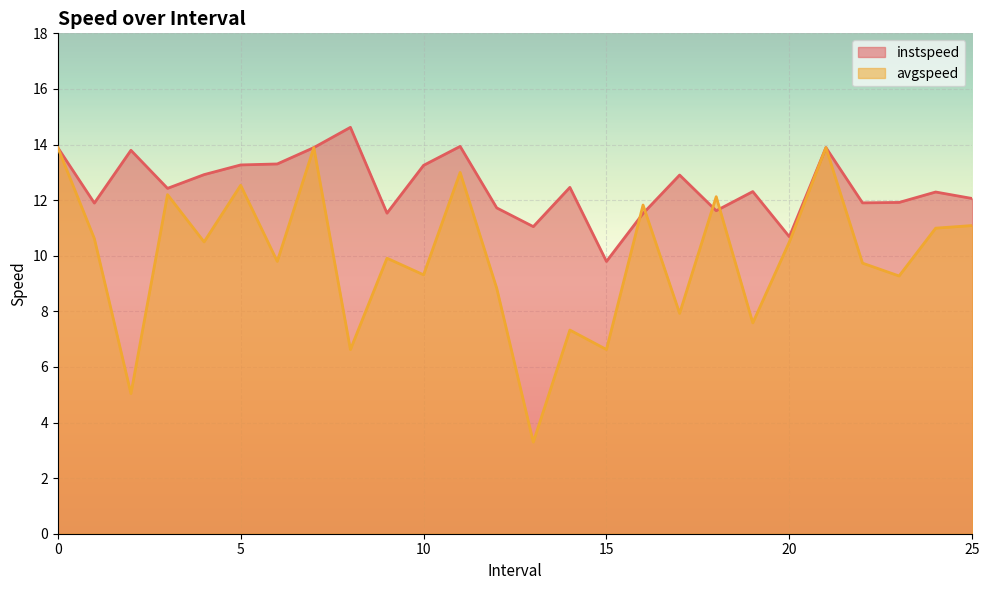

Reading right to left, extract all data points from this chart.

instspeed: 25.0=12.1	24.0=12.3	23.0=11.9	22.0=11.9	21=13.9	20.0=10.7	19.0=12.3	18.0=11.6	17.0=12.9	16.0=11.5	15.0=9.8	14.0=12.5	13.0=11.0	12.0=11.7	11.0=13.9	10.0=13.3	9.0=11.5	8.0=14.6	7=13.9	6.0=13.3	5.0=13.3	4.0=12.9	3.0=12.4	2.0=13.8	1.0=11.9	0=13.9
avgspeed: 25.0=11.1	24.0=11.0	23.0=9.3	22.0=9.7	21=13.9	20.0=10.5	19.0=7.6	18.0=12.1	17.0=7.9	16.0=11.8	15.0=6.6	14.0=7.3	13.0=3.3	12.0=8.8	11.0=13.0	10.0=9.3	9.0=9.9	8.0=6.6	7=13.9	6.0=9.8	5.0=12.5	4.0=10.5	3.0=12.2	2.0=5.0	1.0=10.6	0=13.9